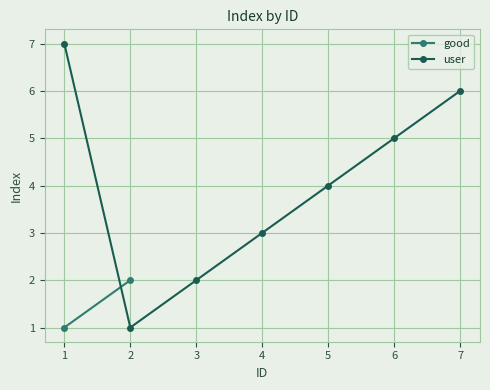

What is the difference between the second highest and minimum values?

5